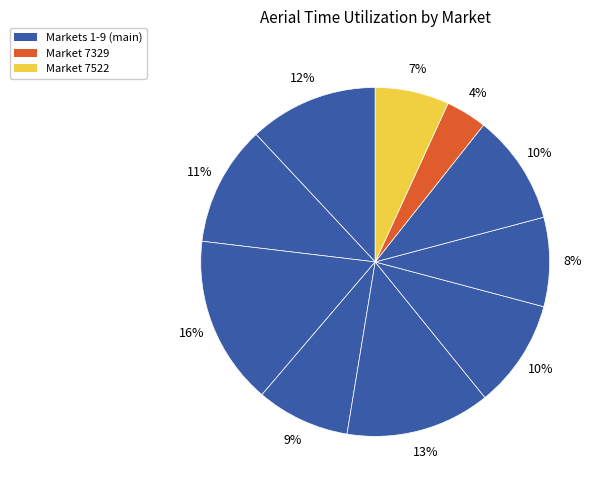

How many slices are in this pie chart?

10